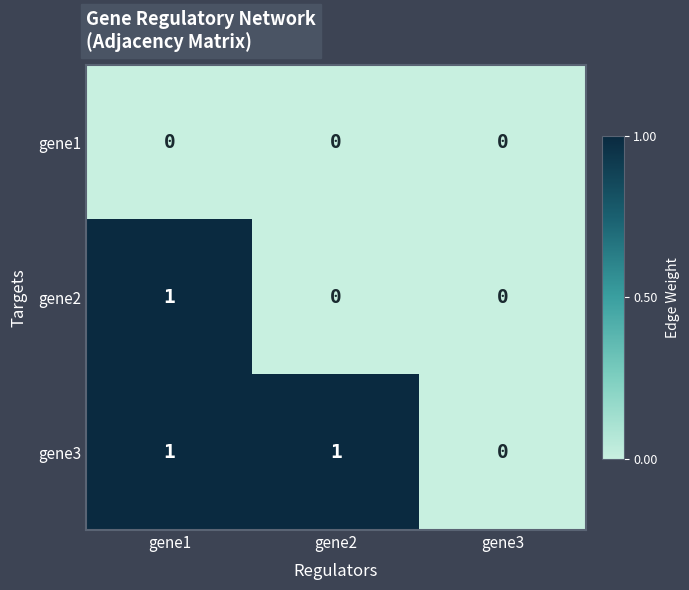

The gene3 series shows 1 at gene1. True or false?

True